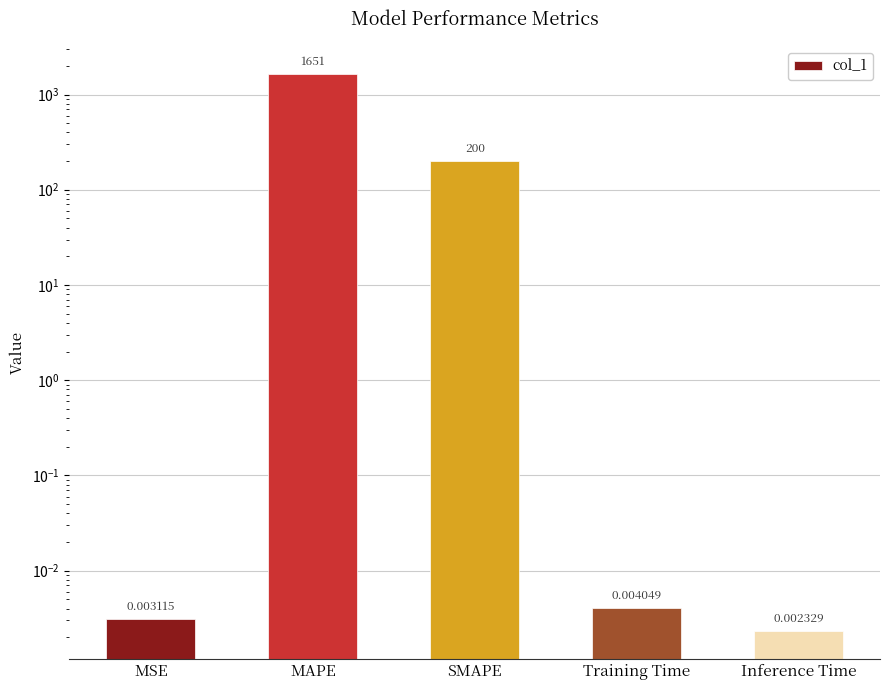

What is the label of the 4th bar from the right?

MAPE